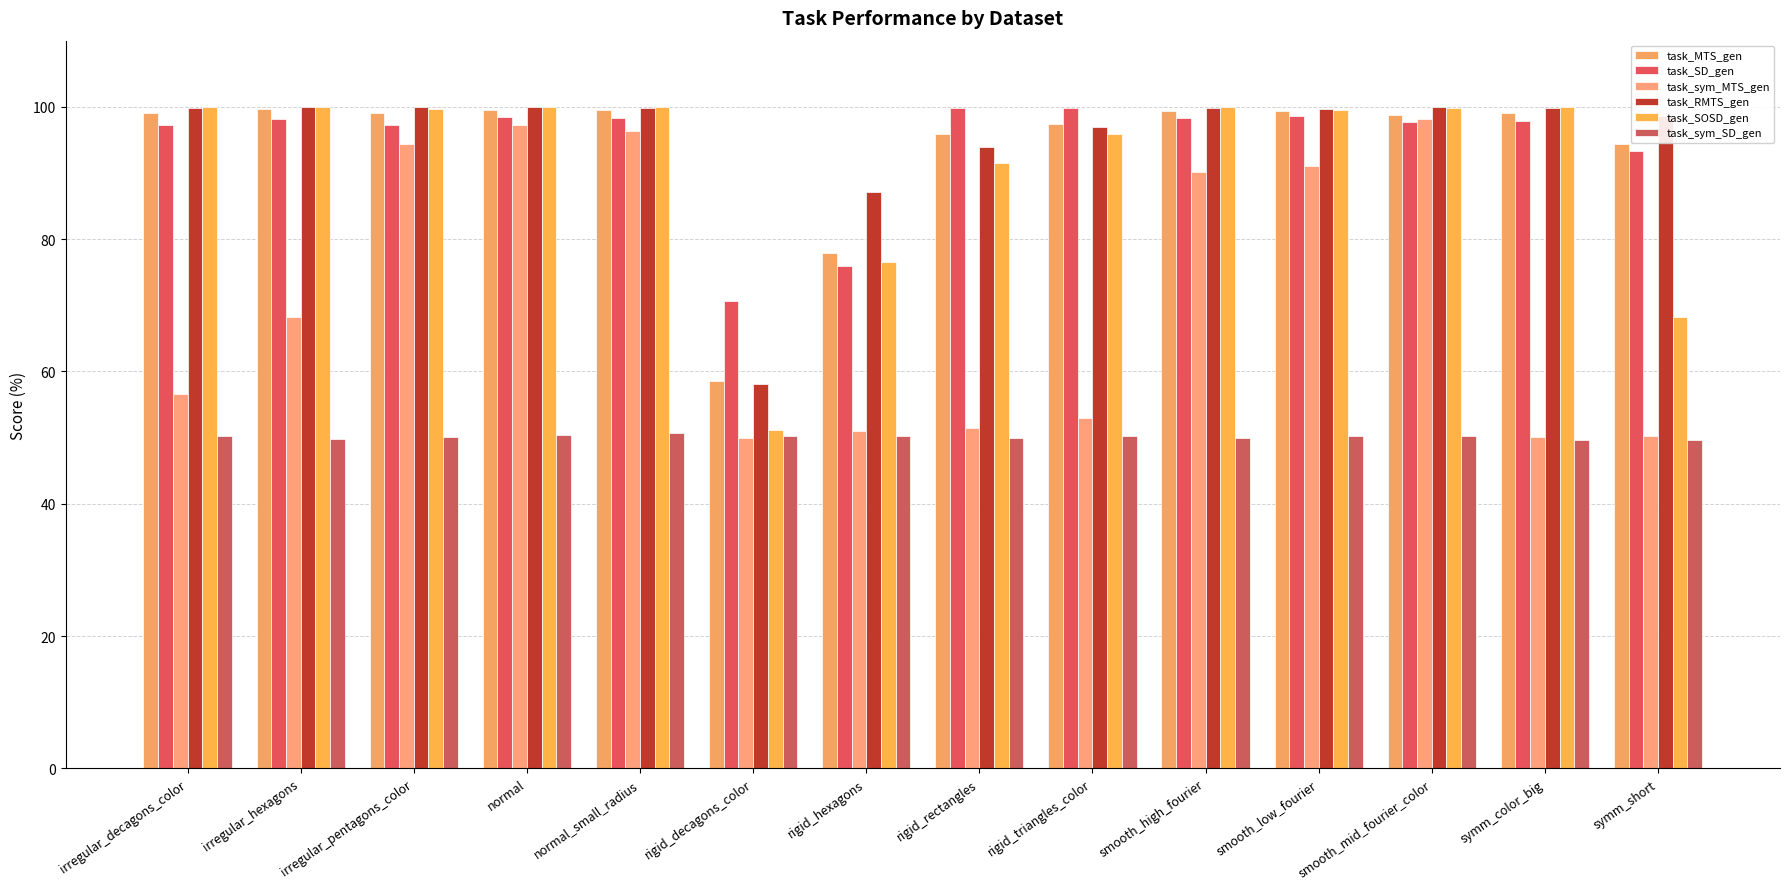

Rank the series by their maximum value, from lowest to highest.

task_sym_SD_gen, task_sym_MTS_gen, task_MTS_gen, task_SD_gen, task_RMTS_gen, task_SOSD_gen